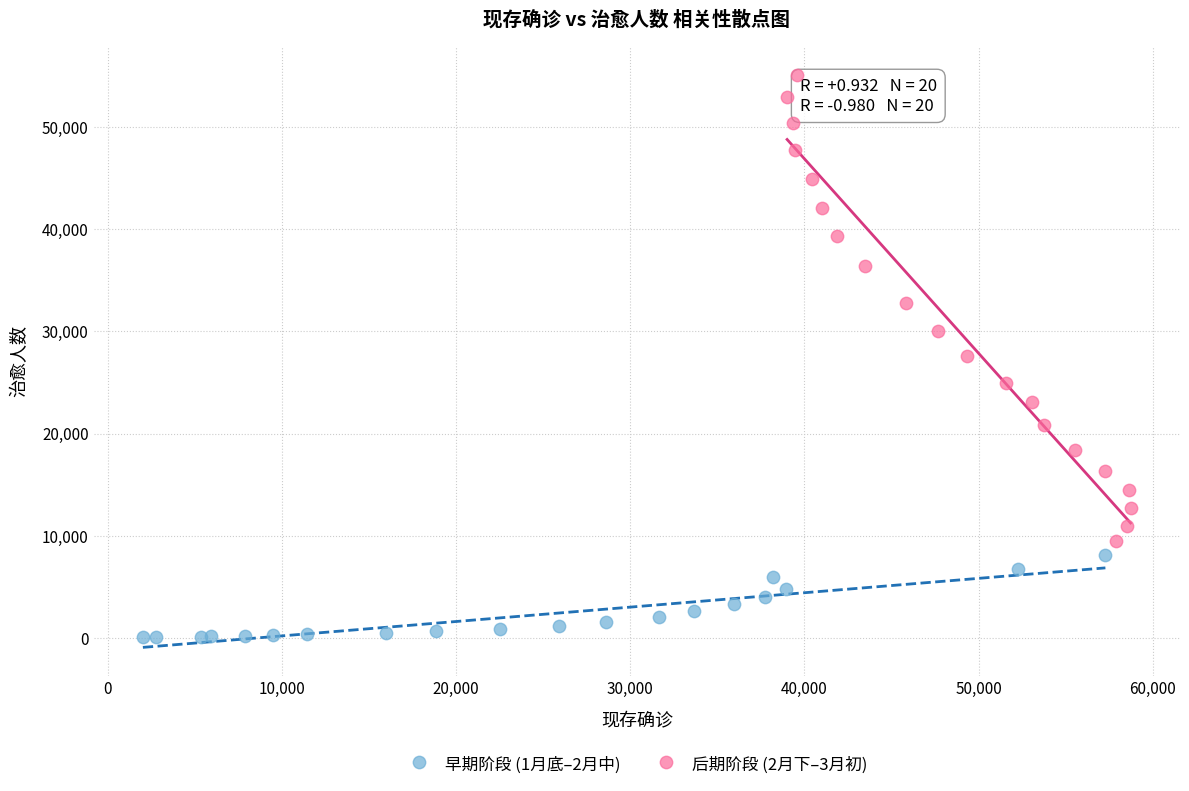

Which series has the widest spread of Y values?

后期阶段 (2月下–3月初)